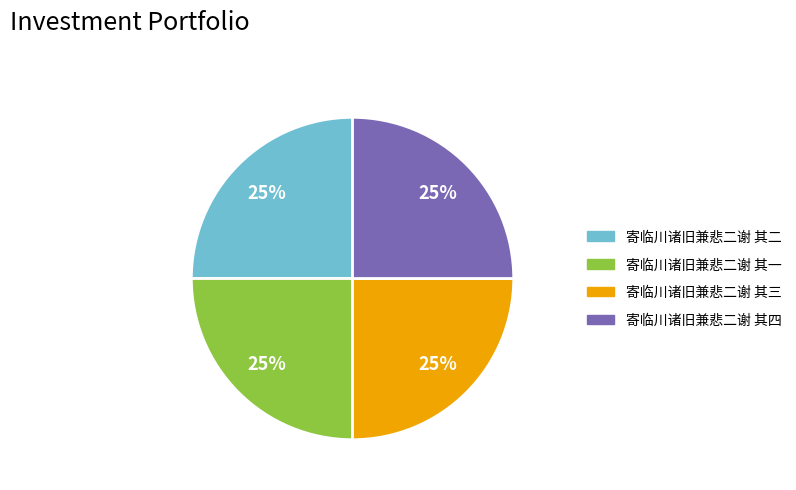

What is the ratio of the value at 寄临川诸旧兼悲二谢 其一 to the value at 寄临川诸旧兼悲二谢 其三?

1.0